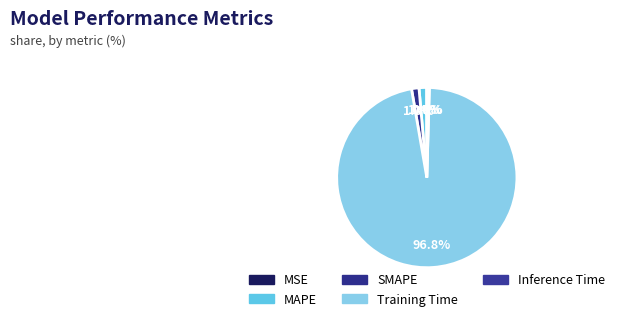

How many slices are in this pie chart?

5